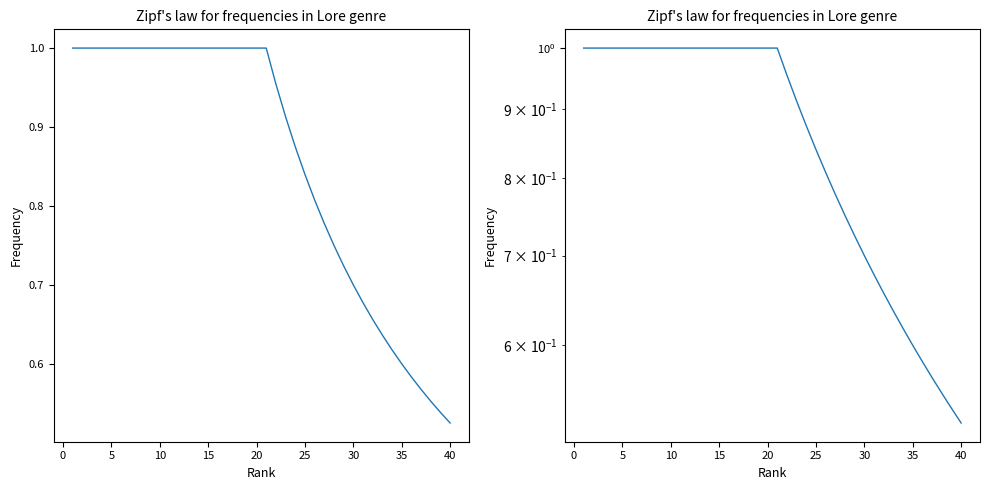

What is the difference between the values at 20 and 29?

0.3